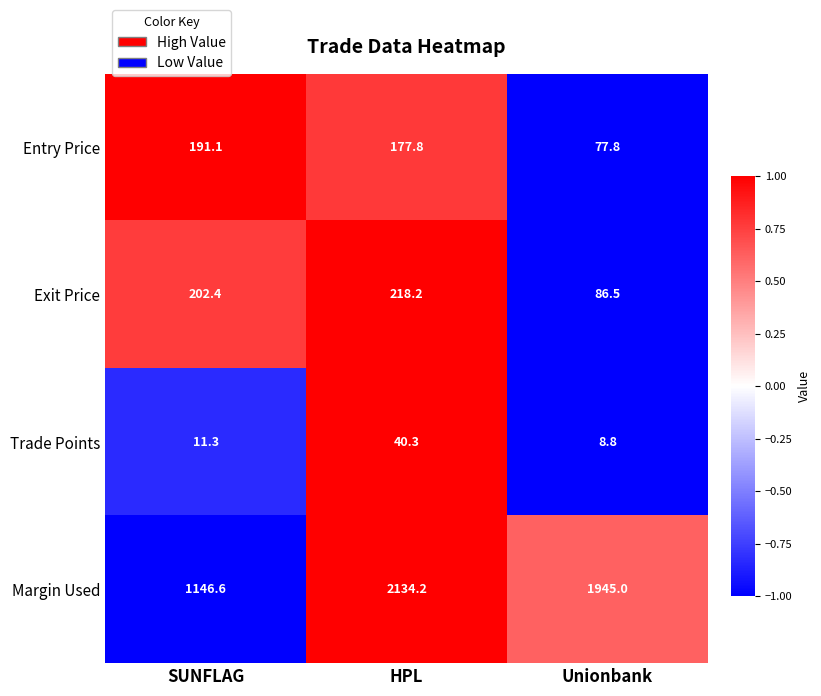

Reading left to right, what are all the values shown in this chart?

Entry Price: SUNFLAG=191.1	HPL=177.8	Unionbank=77.8
Exit Price: SUNFLAG=202.4	HPL=218.2	Unionbank=86.5
Trade Points: SUNFLAG=11.3	HPL=40.3	Unionbank=8.8
Margin Used: SUNFLAG=1146.6	HPL=2134.2	Unionbank=1945.0